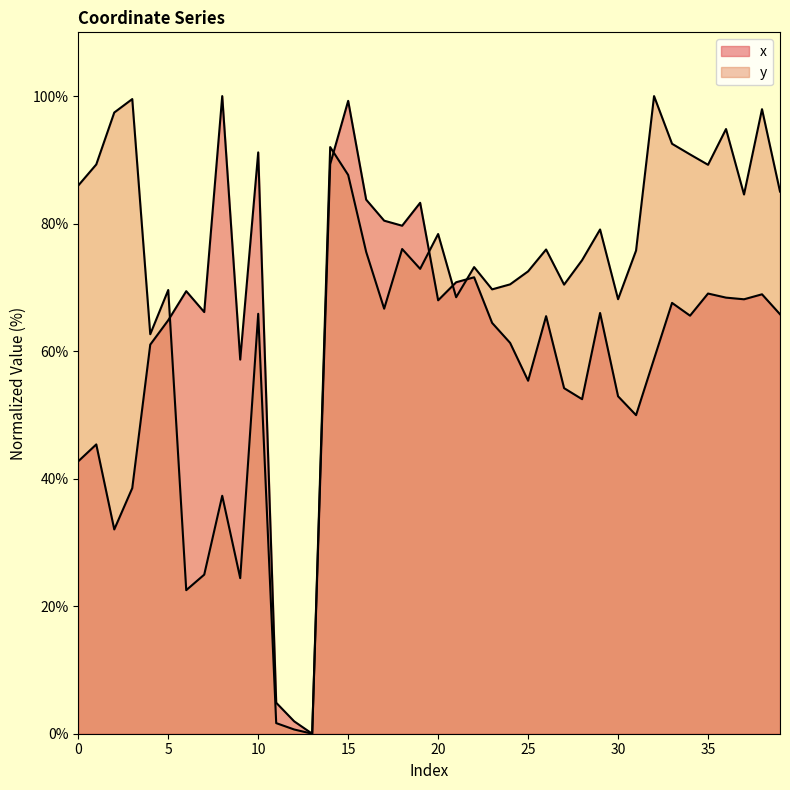

What is the value of the y point at the 23rd from the left?

73.2